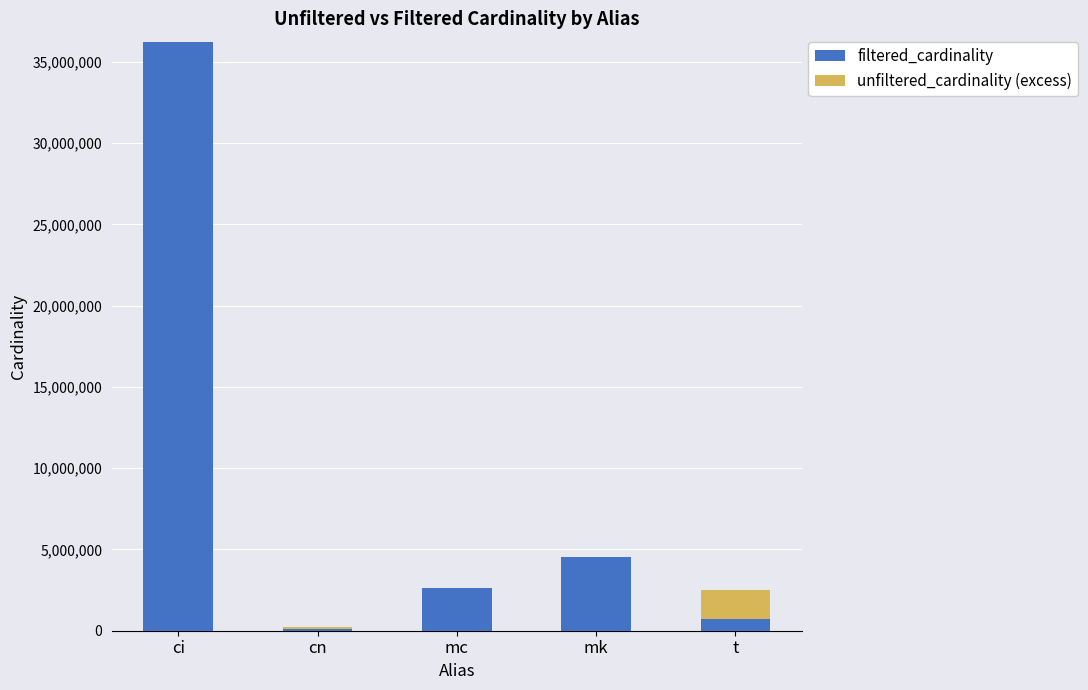

True or false: filtered_cardinality has a value of 4523930 at mk.

True